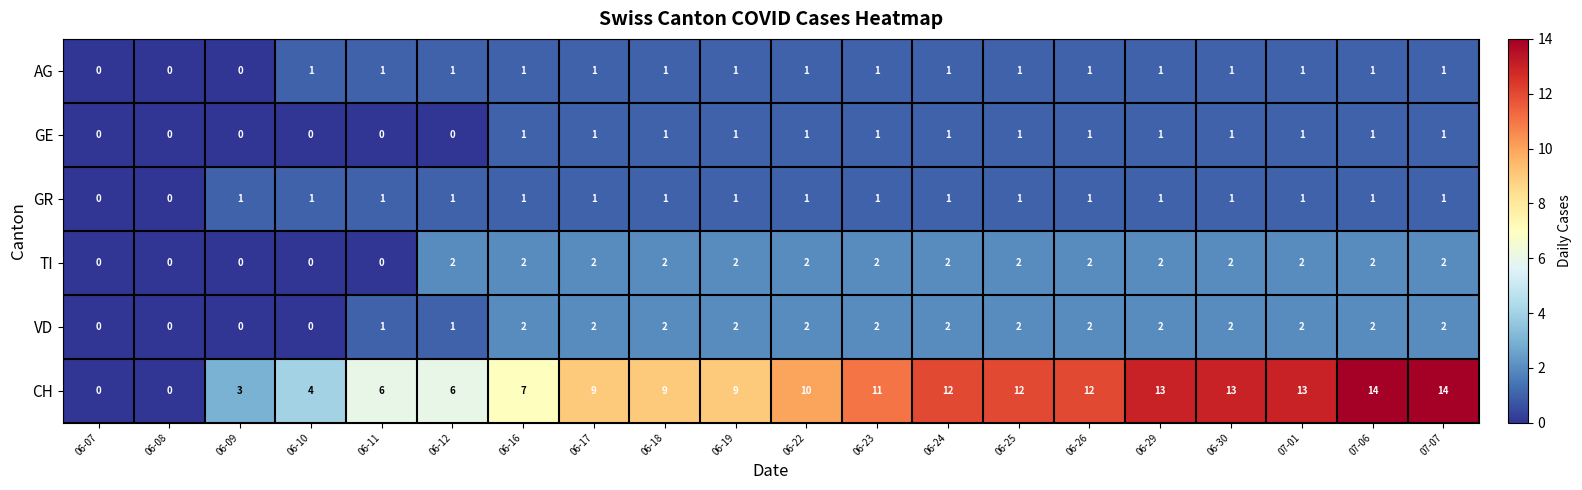

Between 06-23 and 06-29, which series saw the biggest shift?

CH